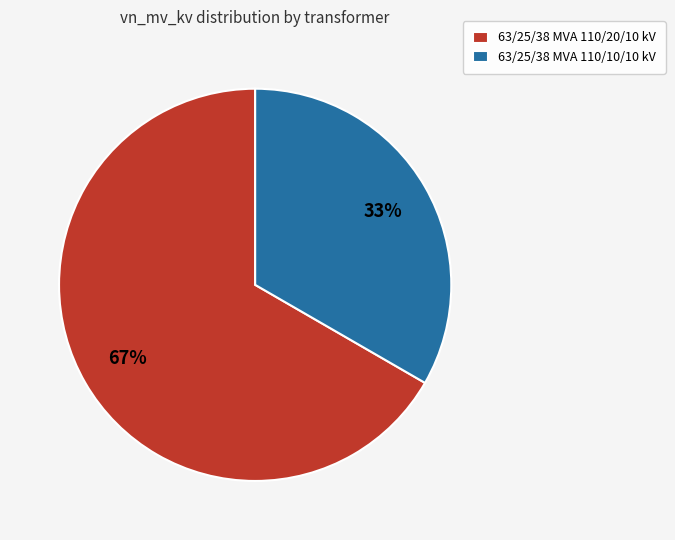

Combined, do 63/25/38 MVA 110/10/10 kV and 63/25/38 MVA 110/20/10 kV account for over 50%?

Yes